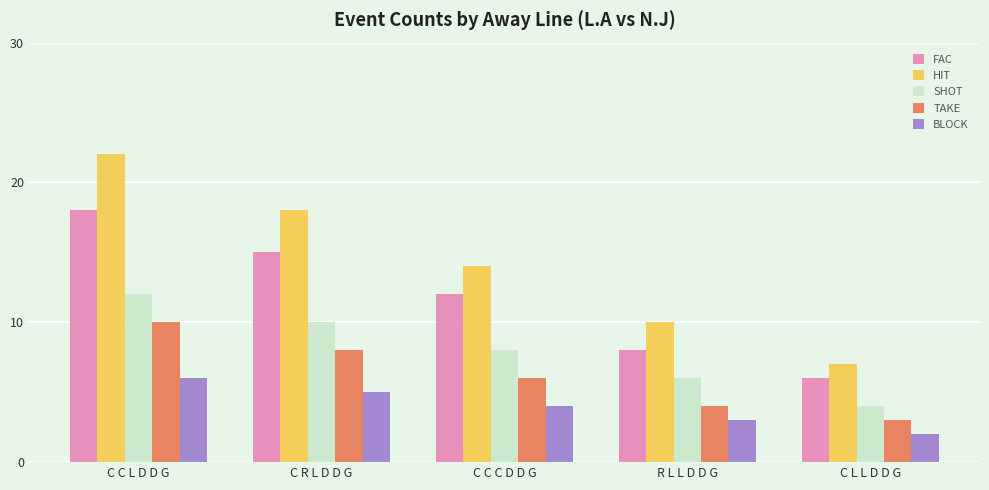

At which label is SHOT closest to 8?

C C C D D G